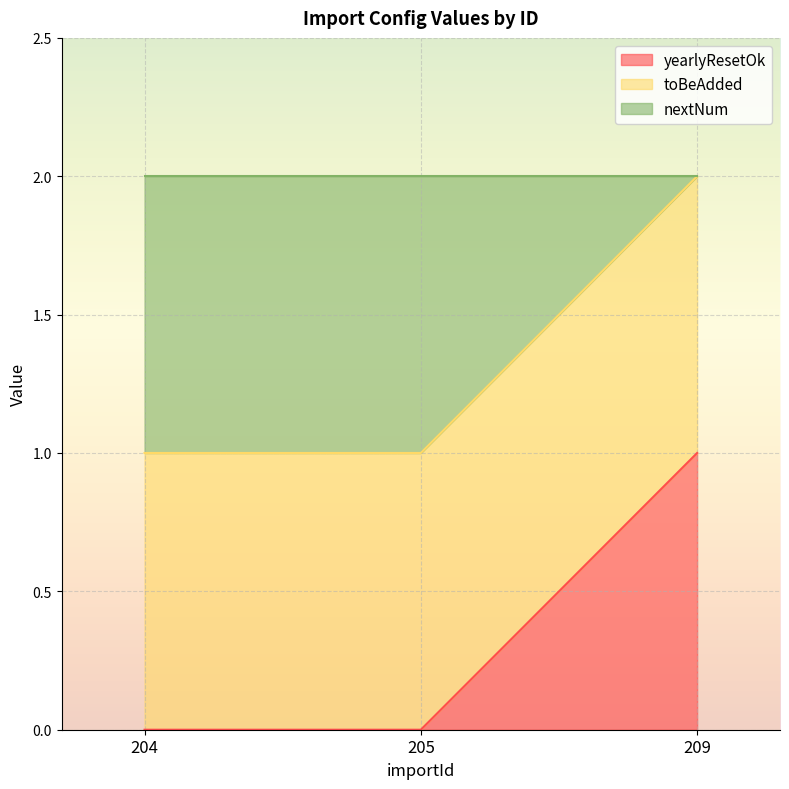

What are all the series names shown in the legend?

yearlyResetOk, toBeAdded, nextNum